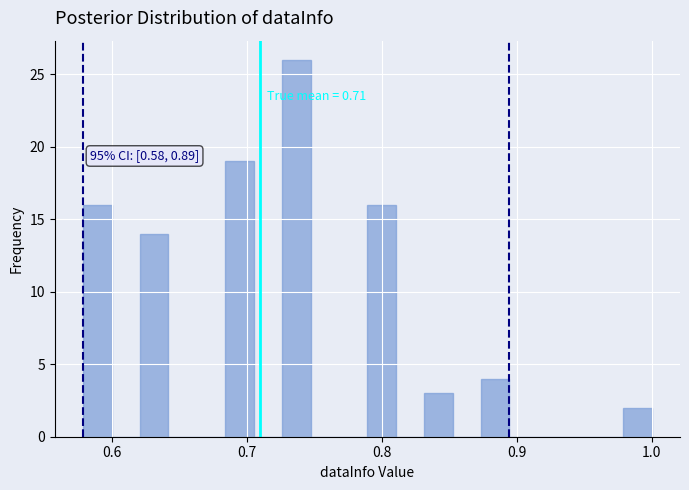

Read against the x-axis, roughly where is the centre of the tallest bar?

0.74